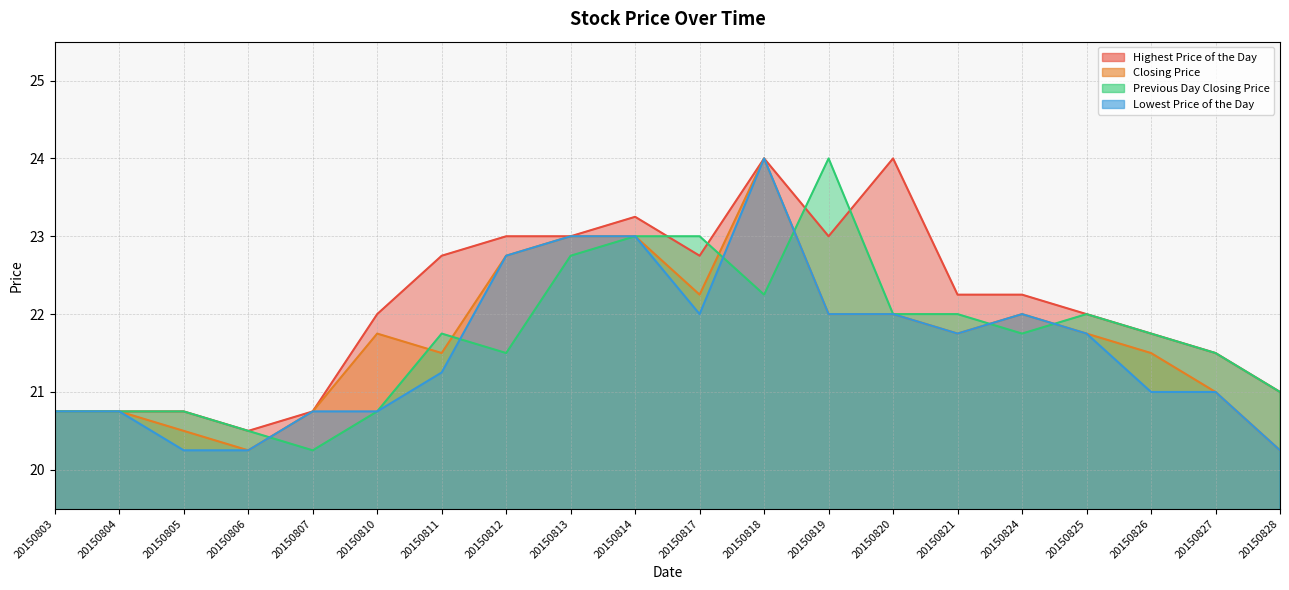

After their last crossing, which series has the higher values: Previous Day Closing Price or Closing Price?

Previous Day Closing Price